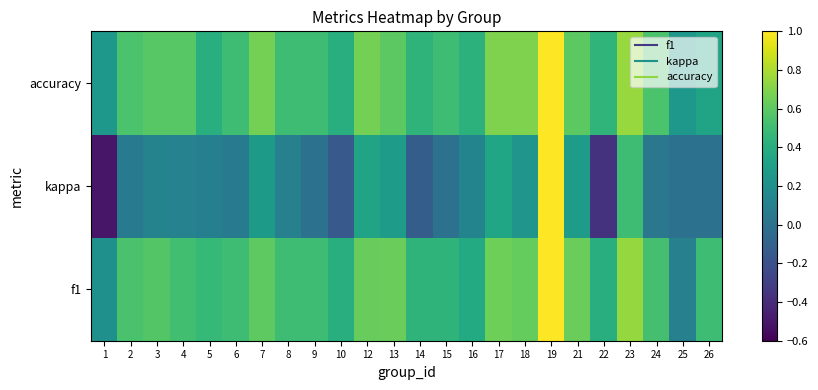

At how many categories does at least one series exceed 0?

24